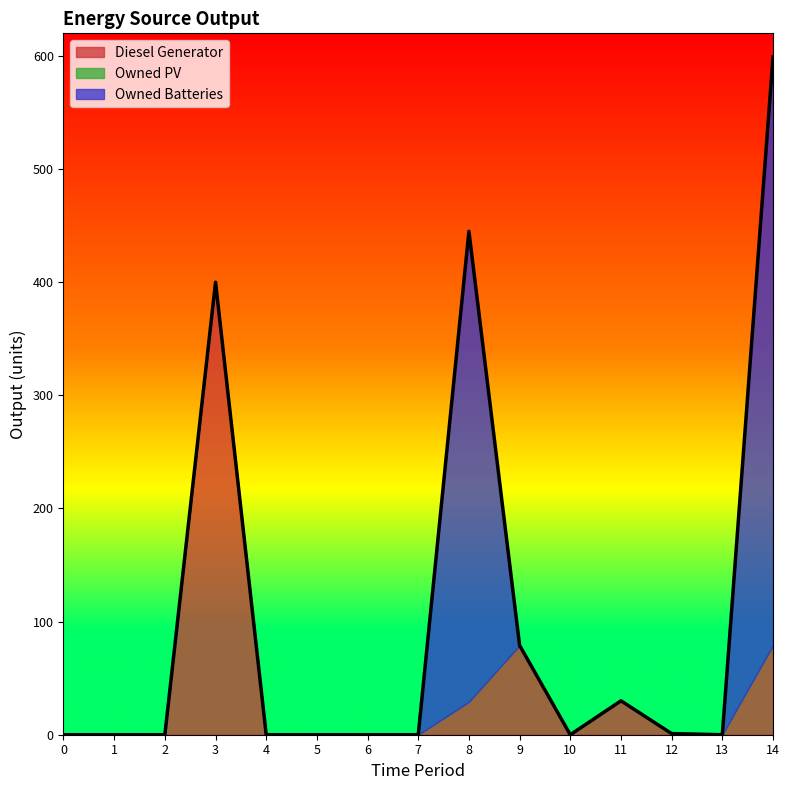

Count the number of categories in the chart.

15